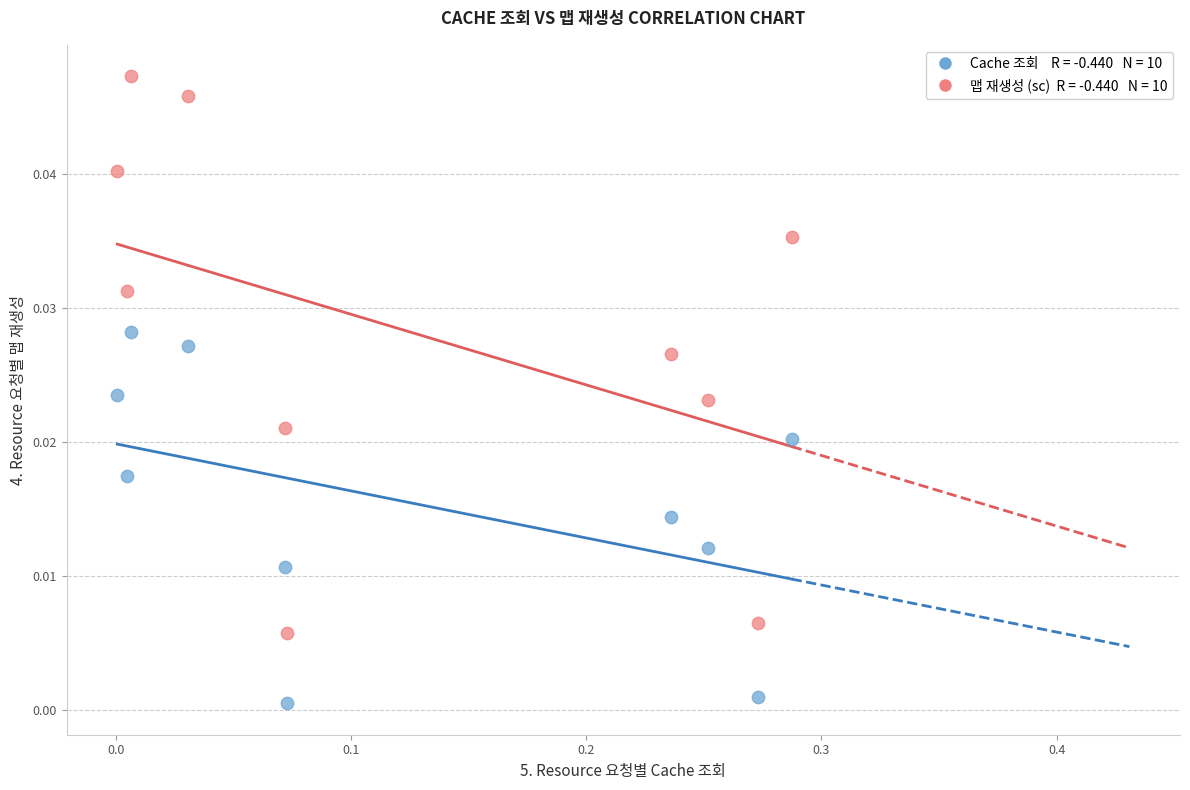

Across all data points, what is the range of X values (max minus min)?

0.3